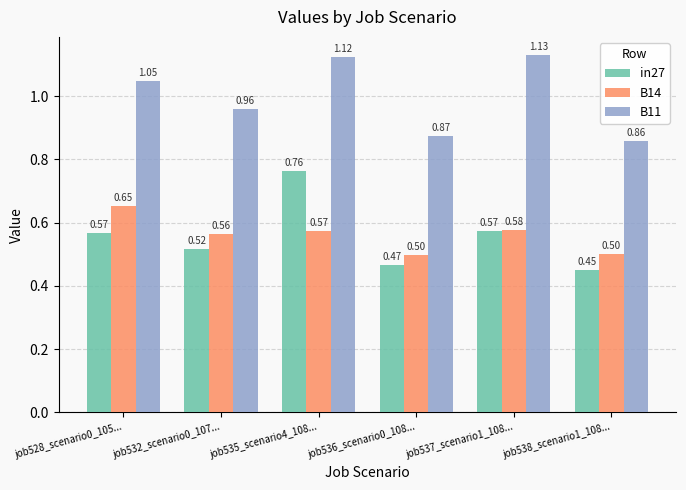

Rank the series by their maximum value, from lowest to highest.

B14, in27, B11